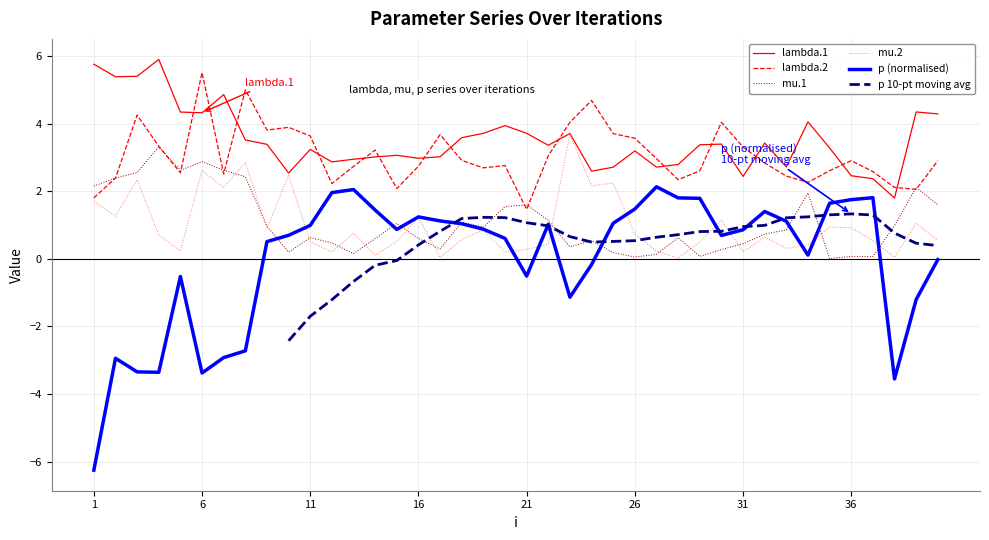

What is the difference between the maximum and minimum values in the lambda.1 series?

4.1